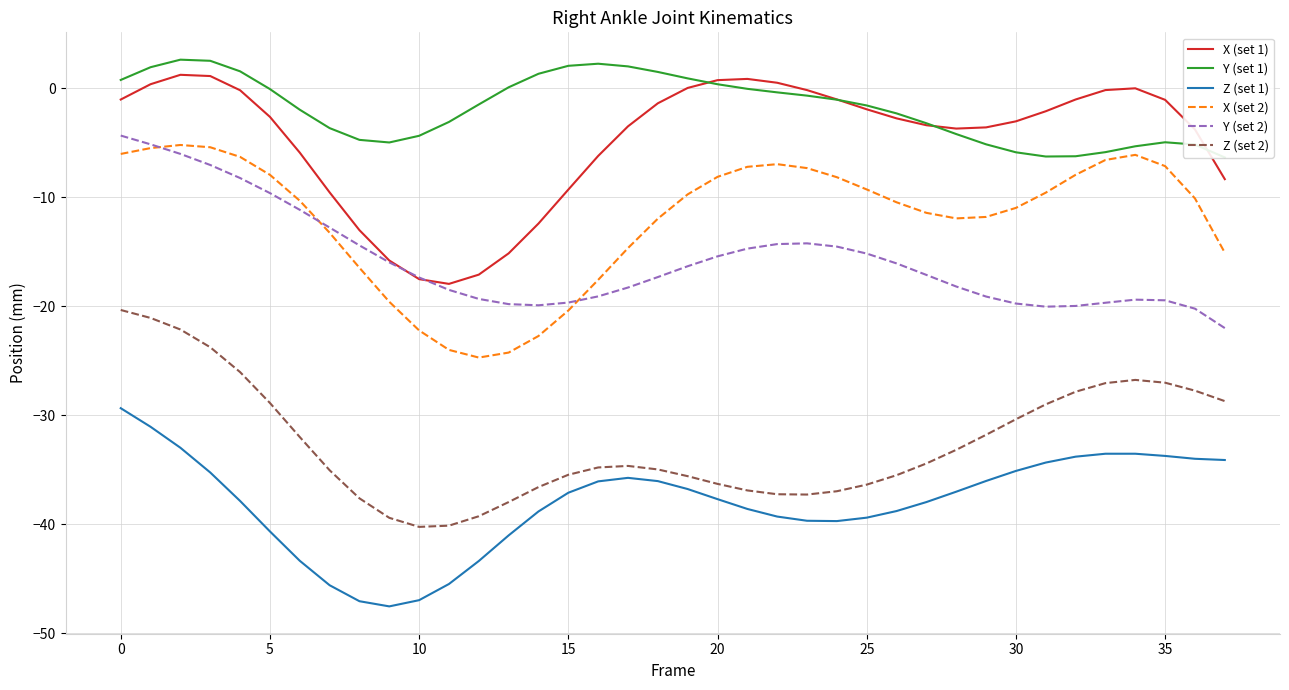

Count the number of categories in the chart.

38